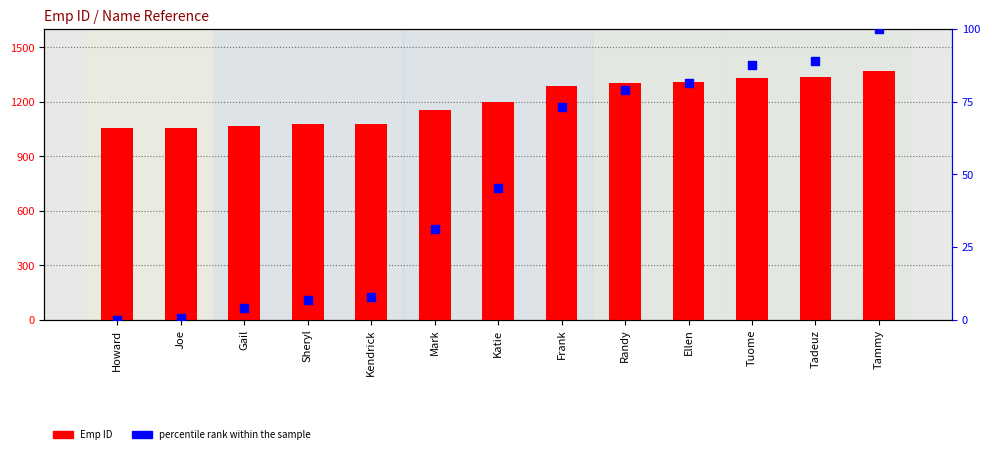

Is the value of Emp ID at Ellen greater than the value of percentile rank within the sample at Ellen?

Yes